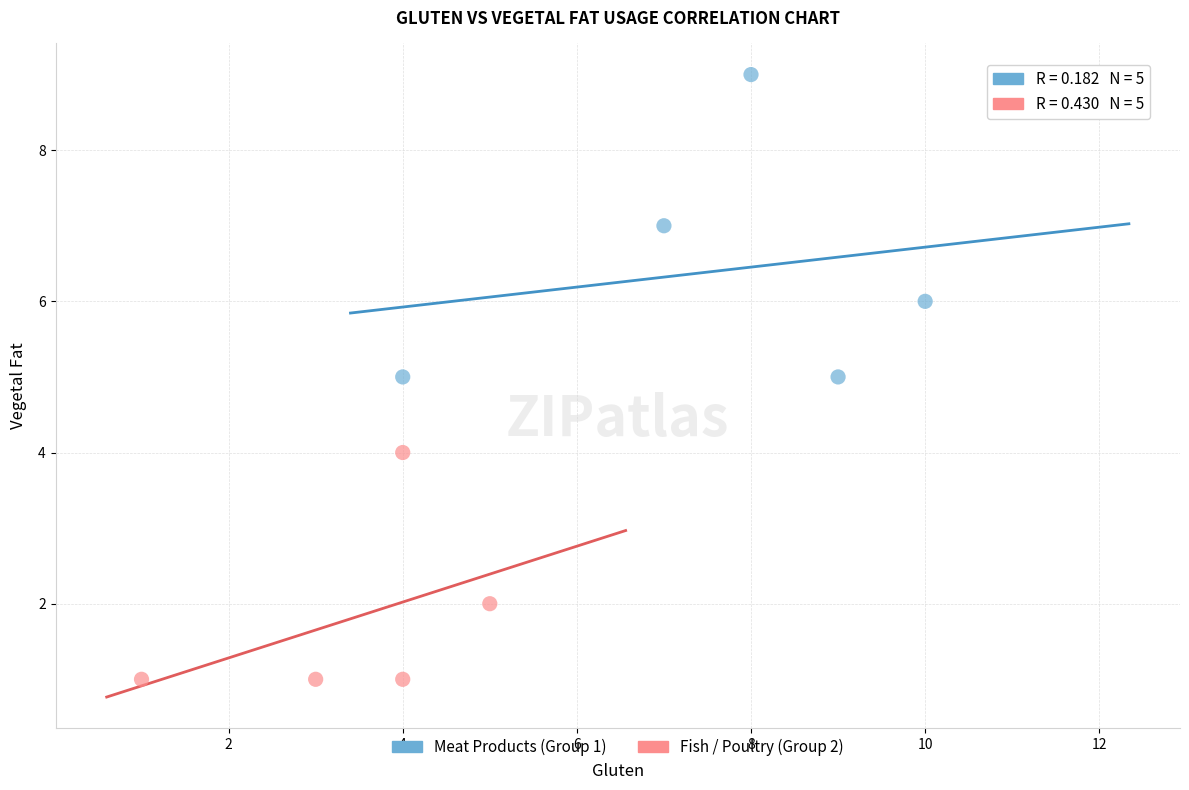

Which series contains the lowest Y value?

Fish / Poultry (Group 2)